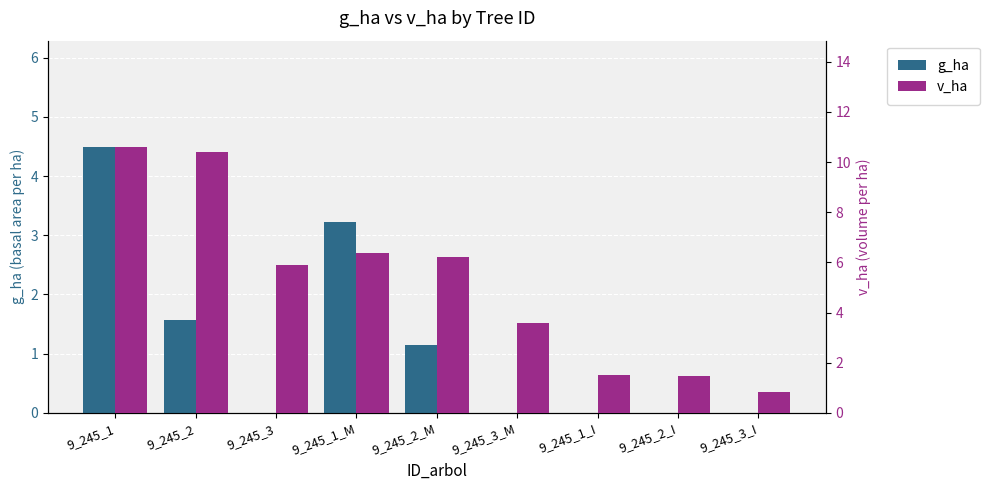

Rank the series at 9_245_1 from lowest to highest value.

g_ha, v_ha